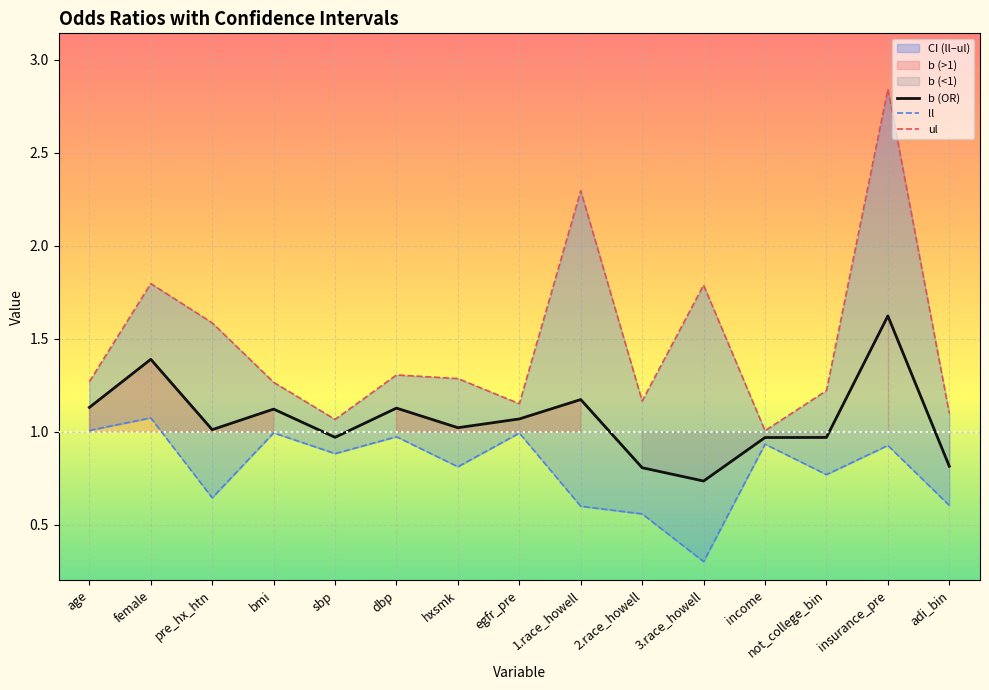

True or false: ul has a value of 0.3 at bmi.

False